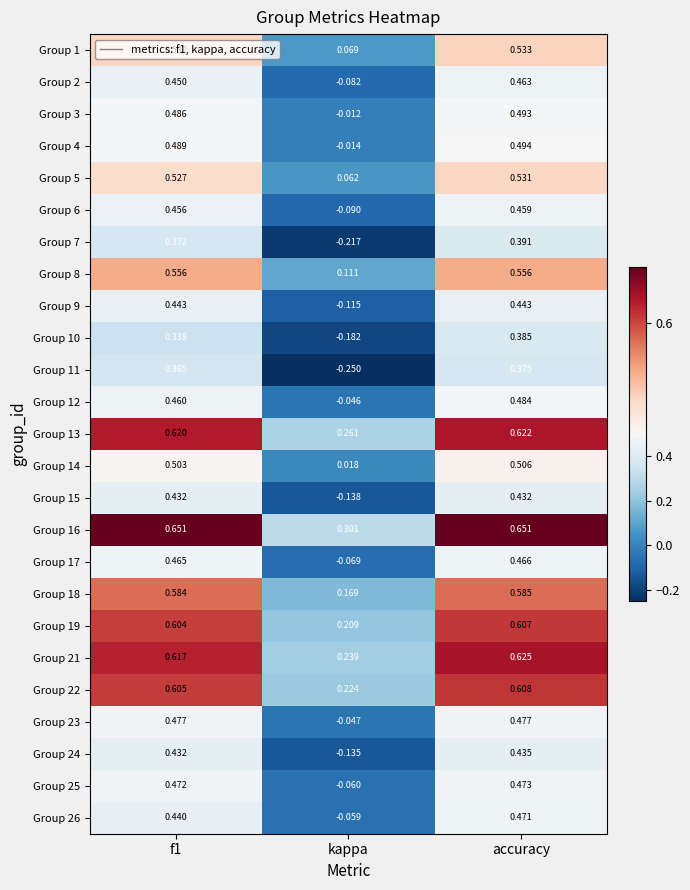

Is the value of Group 19 at accuracy greater than the value of Group 18 at accuracy?

Yes